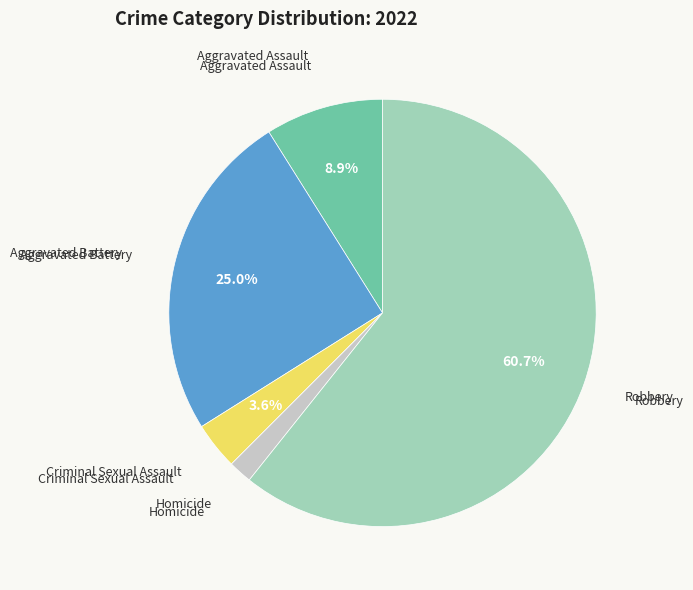

Does any single category account for the majority?

Yes